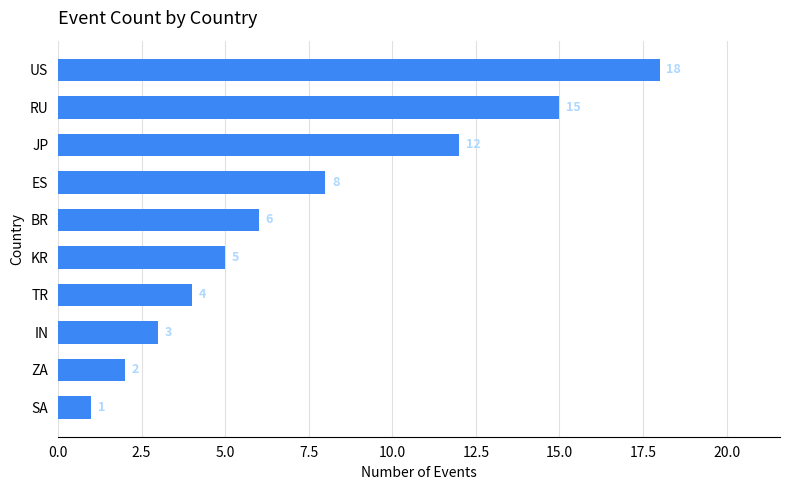

What is the greatest value displayed?

18